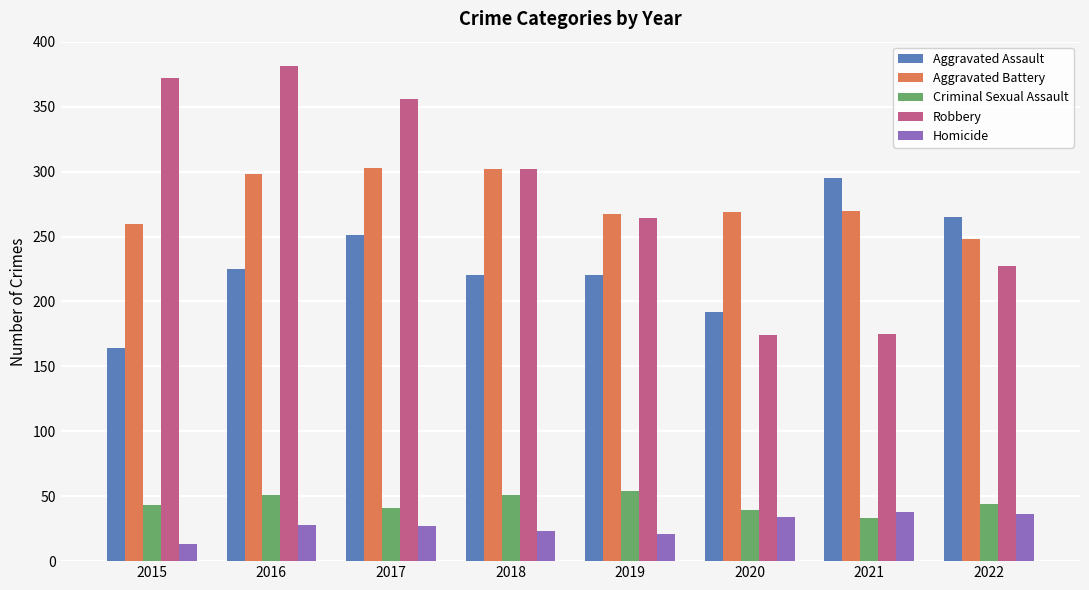

Which category has the highest value across all series?

2016